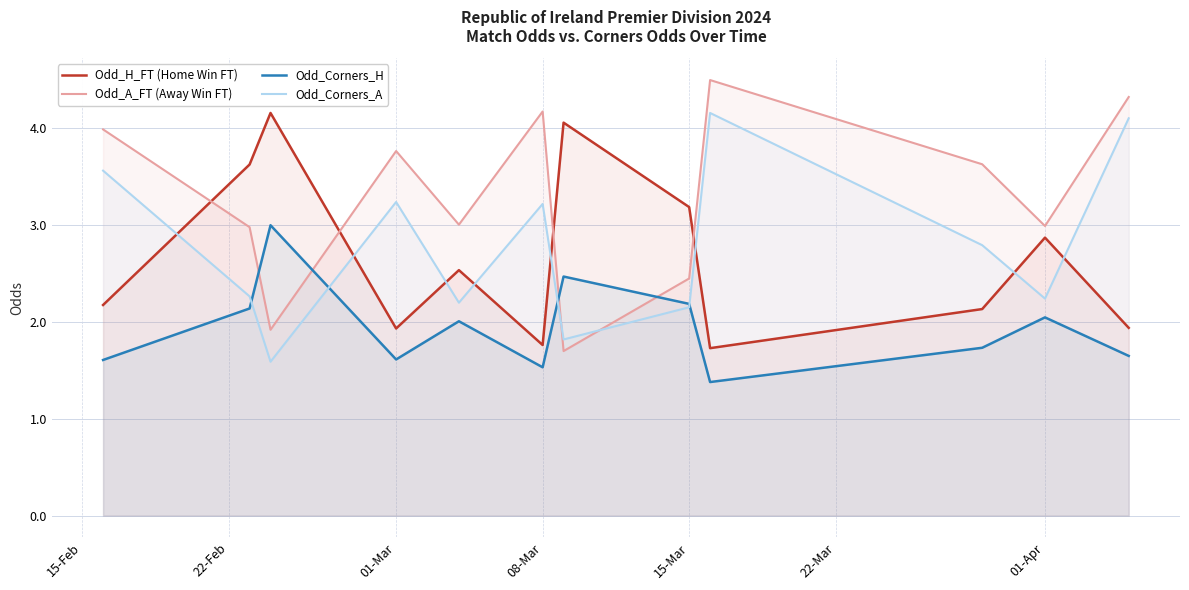

Reading right to left, extract all data points from this chart.

Odd_H_FT (Home Win FT): 1.9	2.9	2.1	1.7	3.2	4.1	1.8	2.5	1.9	4.2	3.6	2.2
Odd_A_FT (Away Win FT): 4.3	3.0	3.6	4.5	2.5	1.7	4.2	3.0	3.8	1.9	3.0	4.0
Odd_Corners_H: 1.6	2.0	1.7	1.4	2.2	2.5	1.5	2.0	1.6	3.0	2.1	1.6
Odd_Corners_A: 4.1	2.2	2.8	4.2	2.2	1.8	3.2	2.2	3.2	1.6	2.3	3.6